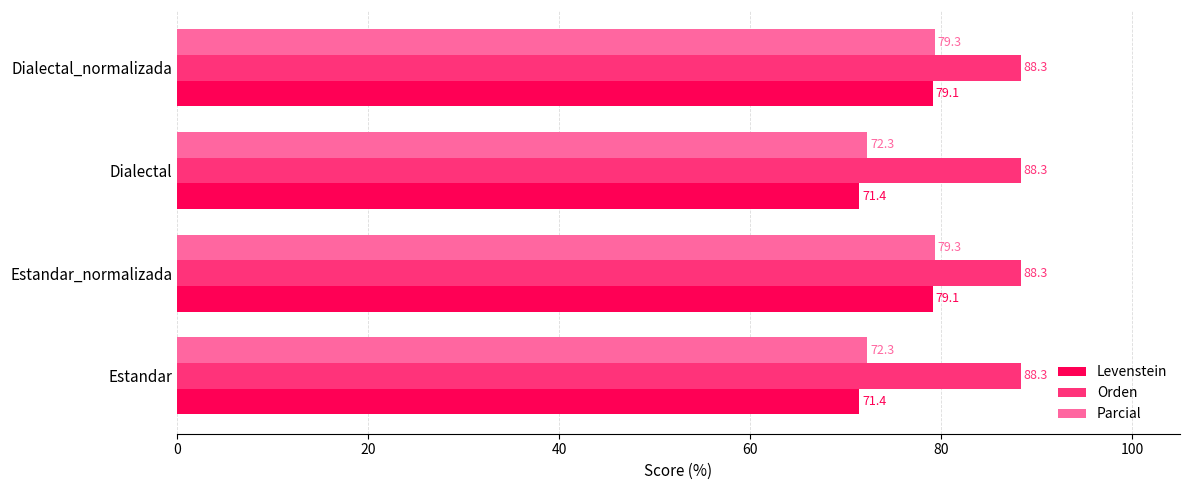

Is the value of Orden at Estandar_normalizada greater than the value of Parcial at Dialectal?

Yes